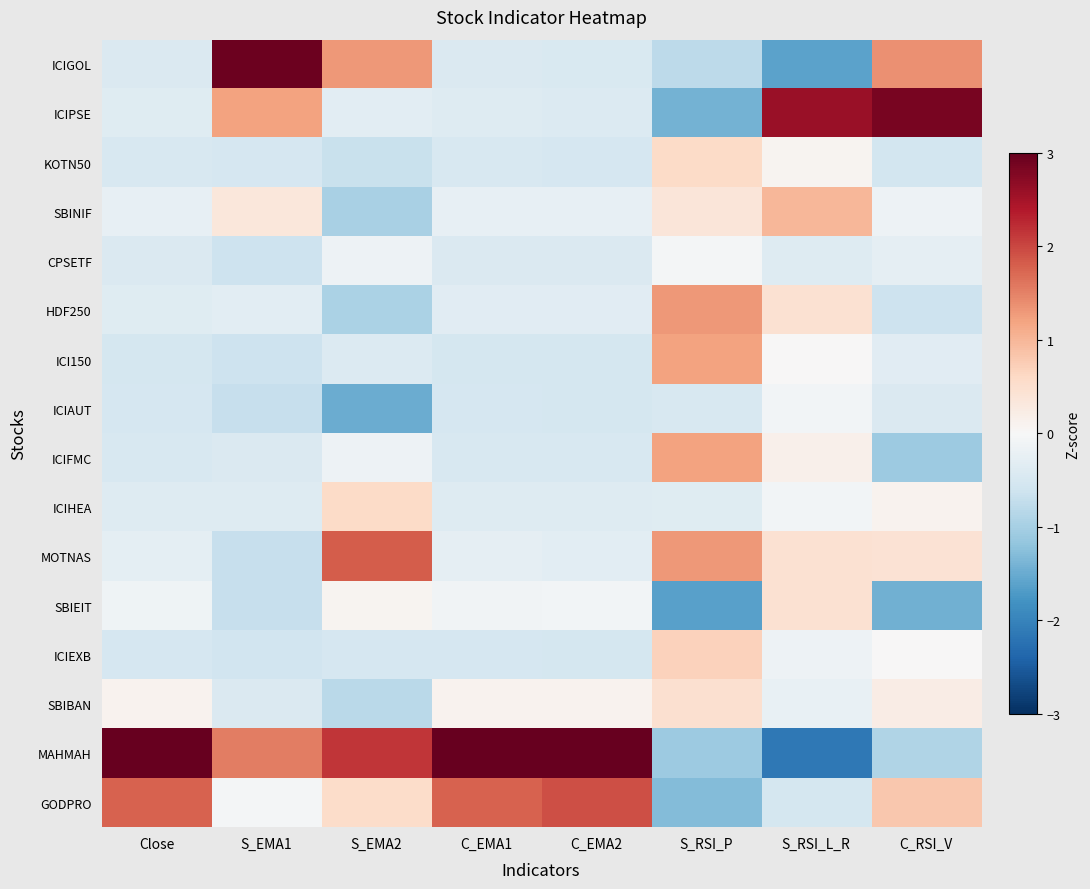

Reading left to right, transcribe all the data shown in this chart.

ICIGOL: Close=-0.4	S_EMA1=2.9	S_EMA2=1.3	C_EMA1=-0.4	C_EMA2=-0.4	S_RSI_P=-0.8	S_RSI_L_R=-1.6	C_RSI_V=1.4
ICIPSE: Close=-0.4	S_EMA1=1.2	S_EMA2=-0.3	C_EMA1=-0.4	C_EMA2=-0.4	S_RSI_P=-1.4	S_RSI_L_R=2.6	C_RSI_V=2.8
KOTN50: Close=-0.5	S_EMA1=-0.5	S_EMA2=-0.7	C_EMA1=-0.5	C_EMA2=-0.5	S_RSI_P=0.6	S_RSI_L_R=0.1	C_RSI_V=-0.5
SBINIF: Close=-0.2	S_EMA1=0.3	S_EMA2=-1.0	C_EMA1=-0.2	C_EMA2=-0.2	S_RSI_P=0.4	S_RSI_L_R=1.0	C_RSI_V=-0.2
CPSETF: Close=-0.4	S_EMA1=-0.6	S_EMA2=-0.1	C_EMA1=-0.4	C_EMA2=-0.4	S_RSI_P=-0.1	S_RSI_L_R=-0.4	C_RSI_V=-0.3
HDF250: Close=-0.4	S_EMA1=-0.3	S_EMA2=-1.0	C_EMA1=-0.3	C_EMA2=-0.3	S_RSI_P=1.3	S_RSI_L_R=0.5	C_RSI_V=-0.6
ICI150: Close=-0.5	S_EMA1=-0.6	S_EMA2=-0.4	C_EMA1=-0.5	C_EMA2=-0.5	S_RSI_P=1.2	S_RSI_L_R=0.0	C_RSI_V=-0.3
ICIAUT: Close=-0.5	S_EMA1=-0.7	S_EMA2=-1.5	C_EMA1=-0.5	C_EMA2=-0.5	S_RSI_P=-0.5	S_RSI_L_R=-0.1	C_RSI_V=-0.4
ICIFMC: Close=-0.5	S_EMA1=-0.4	S_EMA2=-0.2	C_EMA1=-0.5	C_EMA2=-0.5	S_RSI_P=1.2	S_RSI_L_R=0.2	C_RSI_V=-1.1
ICIHEA: Close=-0.4	S_EMA1=-0.4	S_EMA2=0.6	C_EMA1=-0.4	C_EMA2=-0.4	S_RSI_P=-0.4	S_RSI_L_R=-0.1	C_RSI_V=0.1
MOTNAS: Close=-0.3	S_EMA1=-0.7	S_EMA2=1.8	C_EMA1=-0.3	C_EMA2=-0.3	S_RSI_P=1.3	S_RSI_L_R=0.5	C_RSI_V=0.4
SBIEIT: Close=-0.1	S_EMA1=-0.7	S_EMA2=0.1	C_EMA1=-0.1	C_EMA2=-0.1	S_RSI_P=-1.6	S_RSI_L_R=0.5	C_RSI_V=-1.4
ICIEXB: Close=-0.5	S_EMA1=-0.6	S_EMA2=-0.5	C_EMA1=-0.5	C_EMA2=-0.5	S_RSI_P=0.7	S_RSI_L_R=-0.2	C_RSI_V=0.0
SBIBAN: Close=0.1	S_EMA1=-0.4	S_EMA2=-0.8	C_EMA1=0.1	C_EMA2=0.1	S_RSI_P=0.5	S_RSI_L_R=-0.2	C_RSI_V=0.2
MAHMAH: Close=3.3	S_EMA1=1.5	S_EMA2=2.2	C_EMA1=3.3	C_EMA2=3.2	S_RSI_P=-1.1	S_RSI_L_R=-2.1	C_RSI_V=-0.9
GODPRO: Close=1.8	S_EMA1=-0.0	S_EMA2=0.5	C_EMA1=1.8	C_EMA2=1.9	S_RSI_P=-1.3	S_RSI_L_R=-0.5	C_RSI_V=0.8